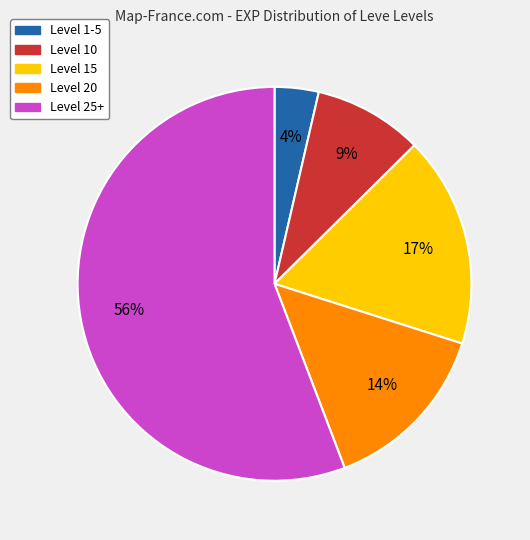

What is the ratio of the value at Level 10 to the value at Level 15?

0.5